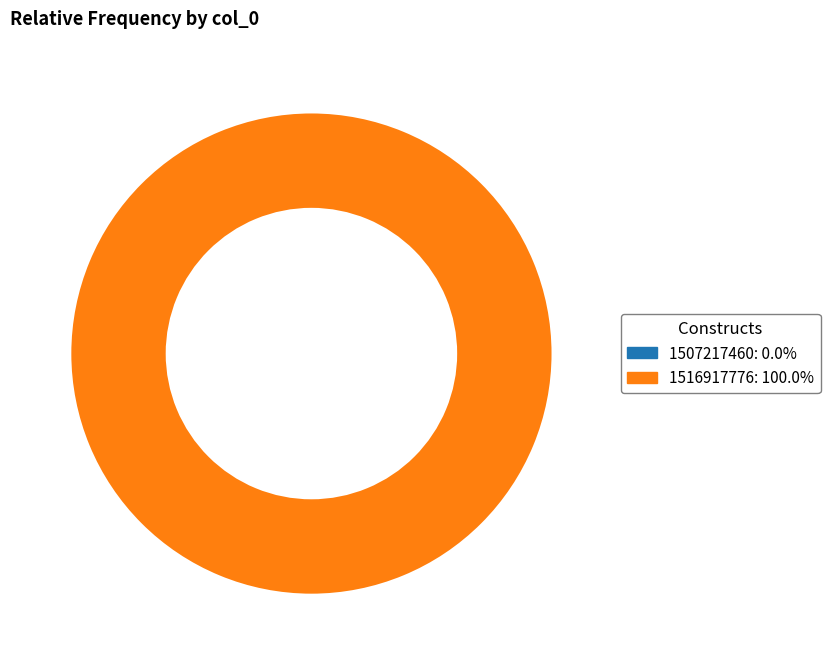

Does col_0 = 1516917776 represent more than half of the total?

Yes